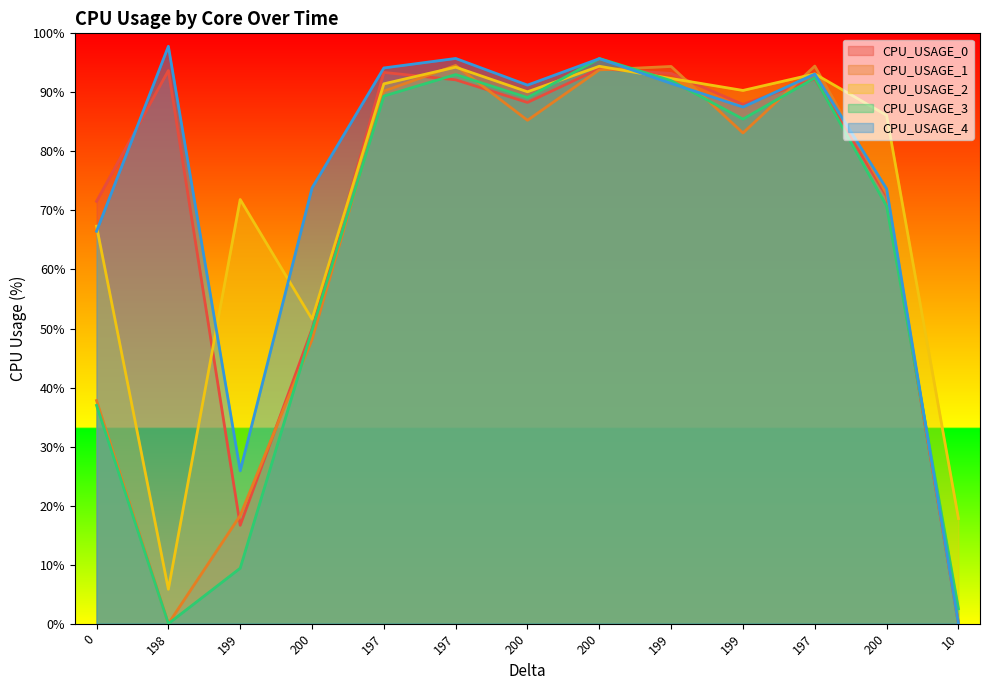

Reading left to right, list all the values displayed in this chart.

CPU_USAGE_0: 71.6	93.7	16.7	49.9	93.4	92.1	88.3	94.0	93.2	88.0	92.3	72.4	0.0
CPU_USAGE_1: 37.8	0.0	18.3	48.1	90.2	94.6	85.3	93.8	94.4	83.1	94.5	72.8	0.2
CPU_USAGE_2: 67.3	5.8	71.9	51.6	91.4	94.3	90.1	94.4	92.3	90.3	93.1	86.1	17.8
CPU_USAGE_3: 37.0	0.0	9.4	49.7	89.4	93.0	89.1	95.7	92.0	85.5	92.4	70.7	2.5
CPU_USAGE_4: 66.5	97.8	25.9	73.8	94.1	95.7	91.2	95.7	91.5	87.5	93.1	73.7	0.0